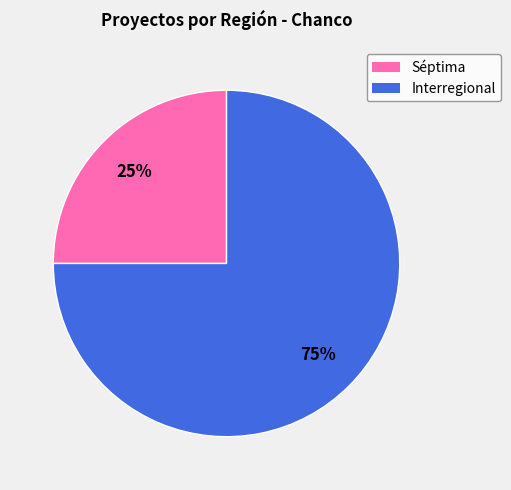

The Interregional slice represents 67% of the pie. True or false?

False